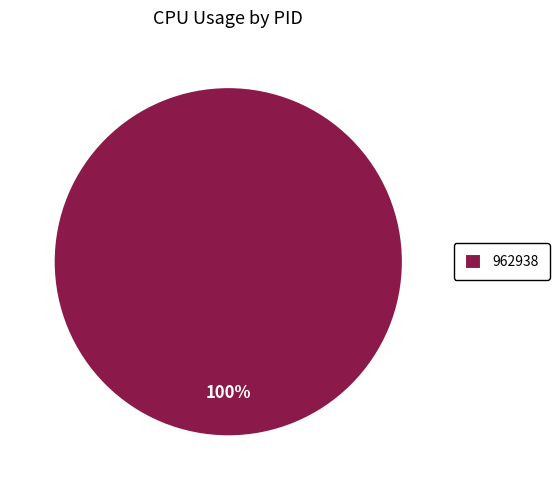

Is there a majority slice in this chart?

Yes